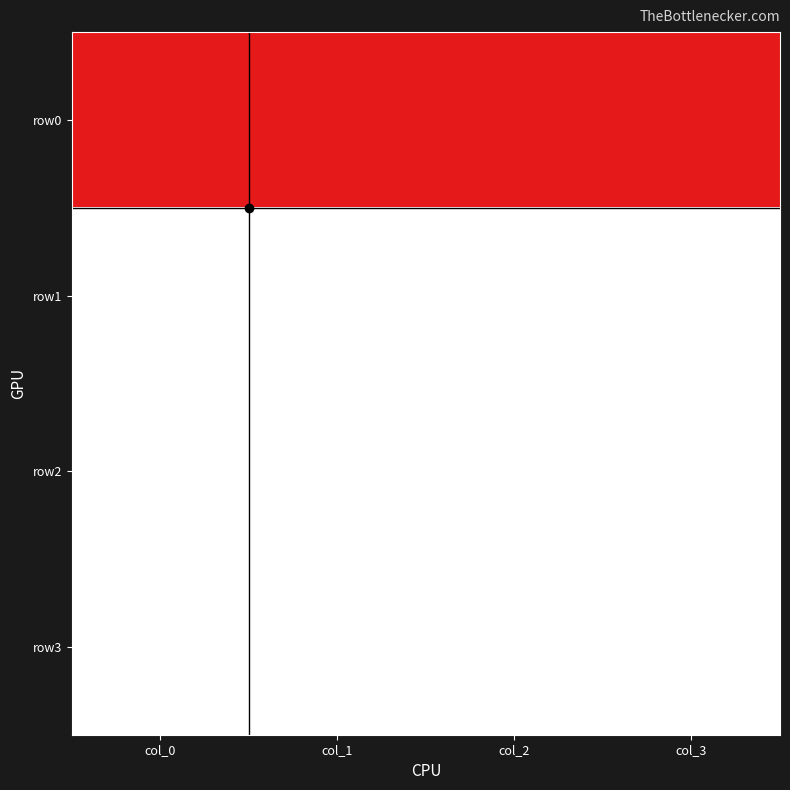

Which series changed the most between col_1 and col_2?

row0